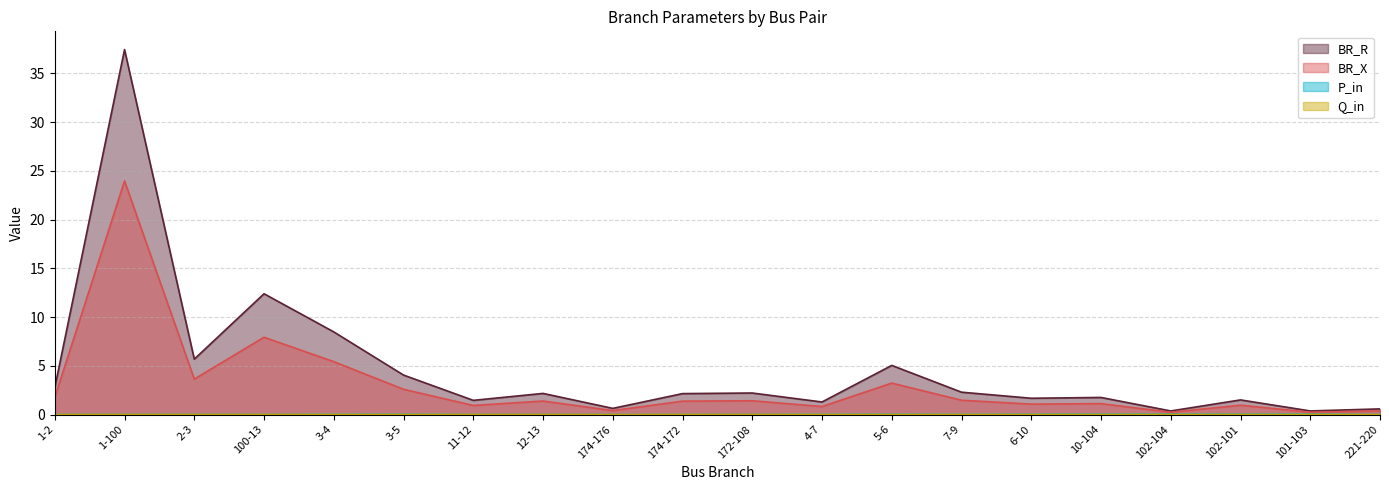

True or false: BR_R and Q_in intersect in this chart.

False